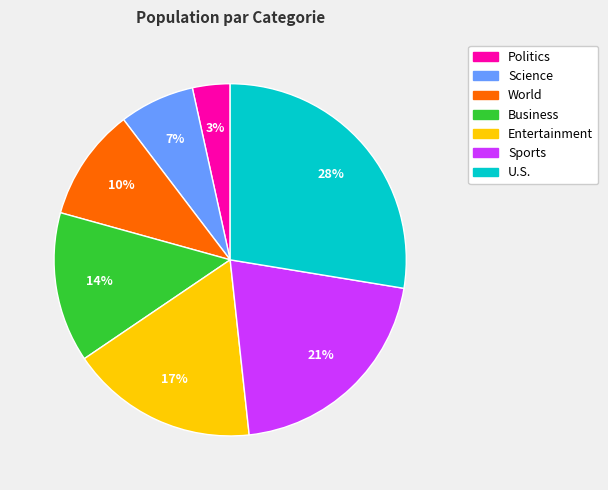

Which has a higher value, Entertainment or World?

Entertainment